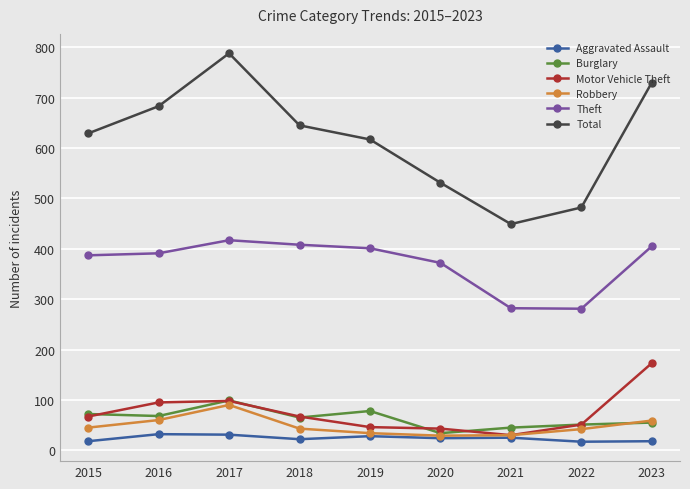

What is the value of the Total point at the 5th from the left?

617